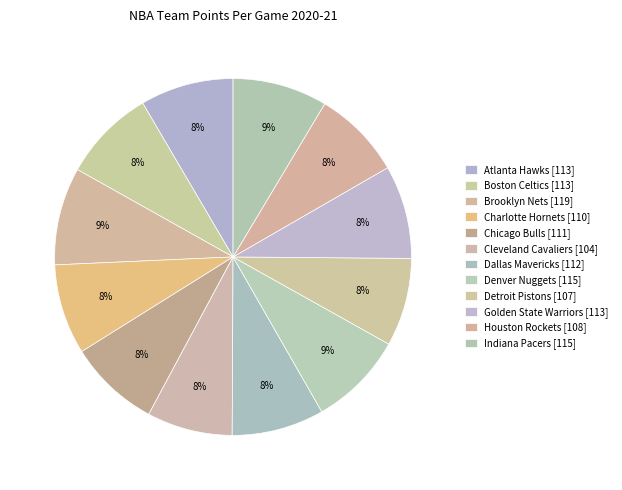

What is the ratio of the value at Detroit Pistons to the value at Houston Rockets?

1.0